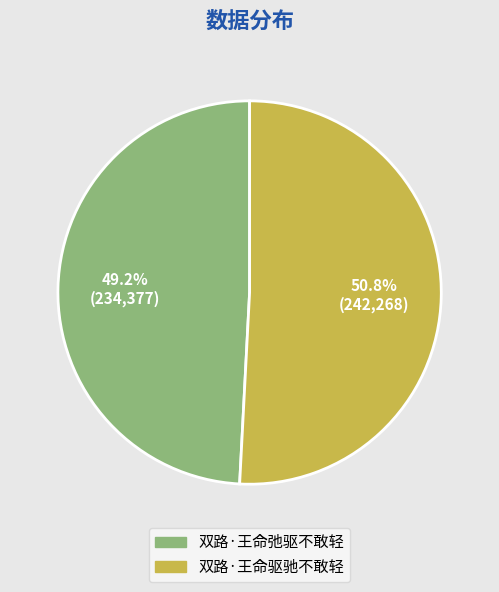

How many slices are in this pie chart?

2